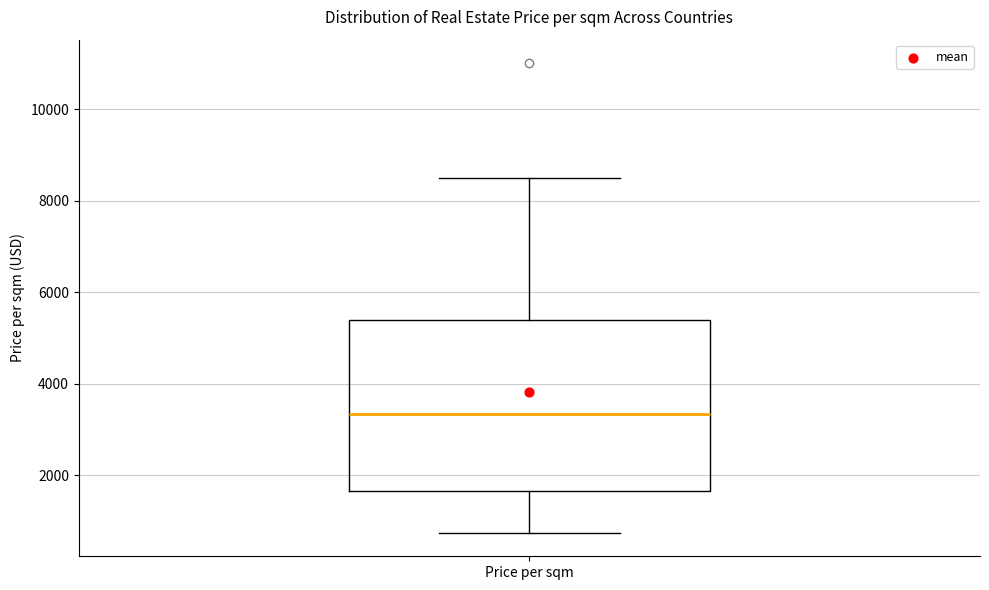

Where does the median line of the box for Price per sqm sit on the y-axis? The values are not printed on the chart, so give them approximately, as read against the axis.

3400